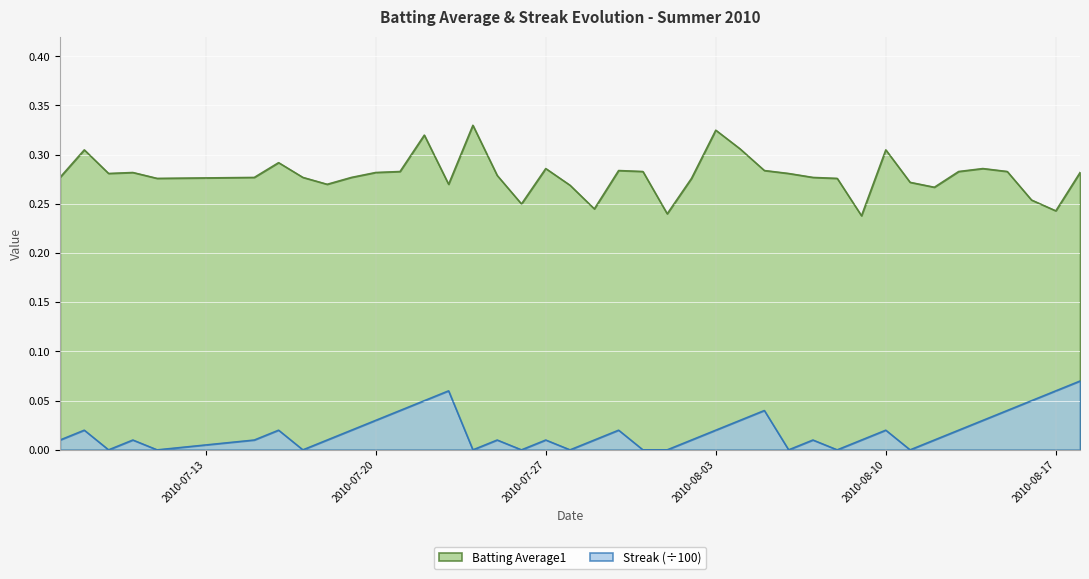

Where is the first local minimum for Batting Average1?

2010-07-09